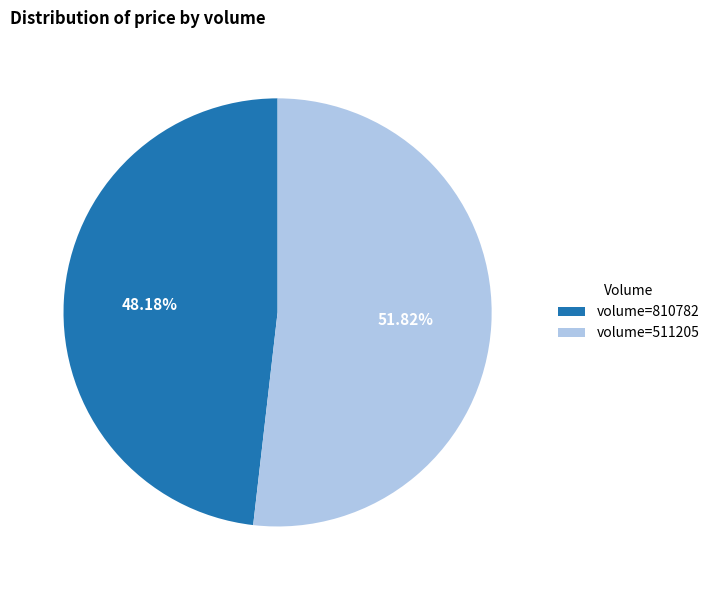

Which has a higher value, volume=511205 or volume=810782?

volume=511205